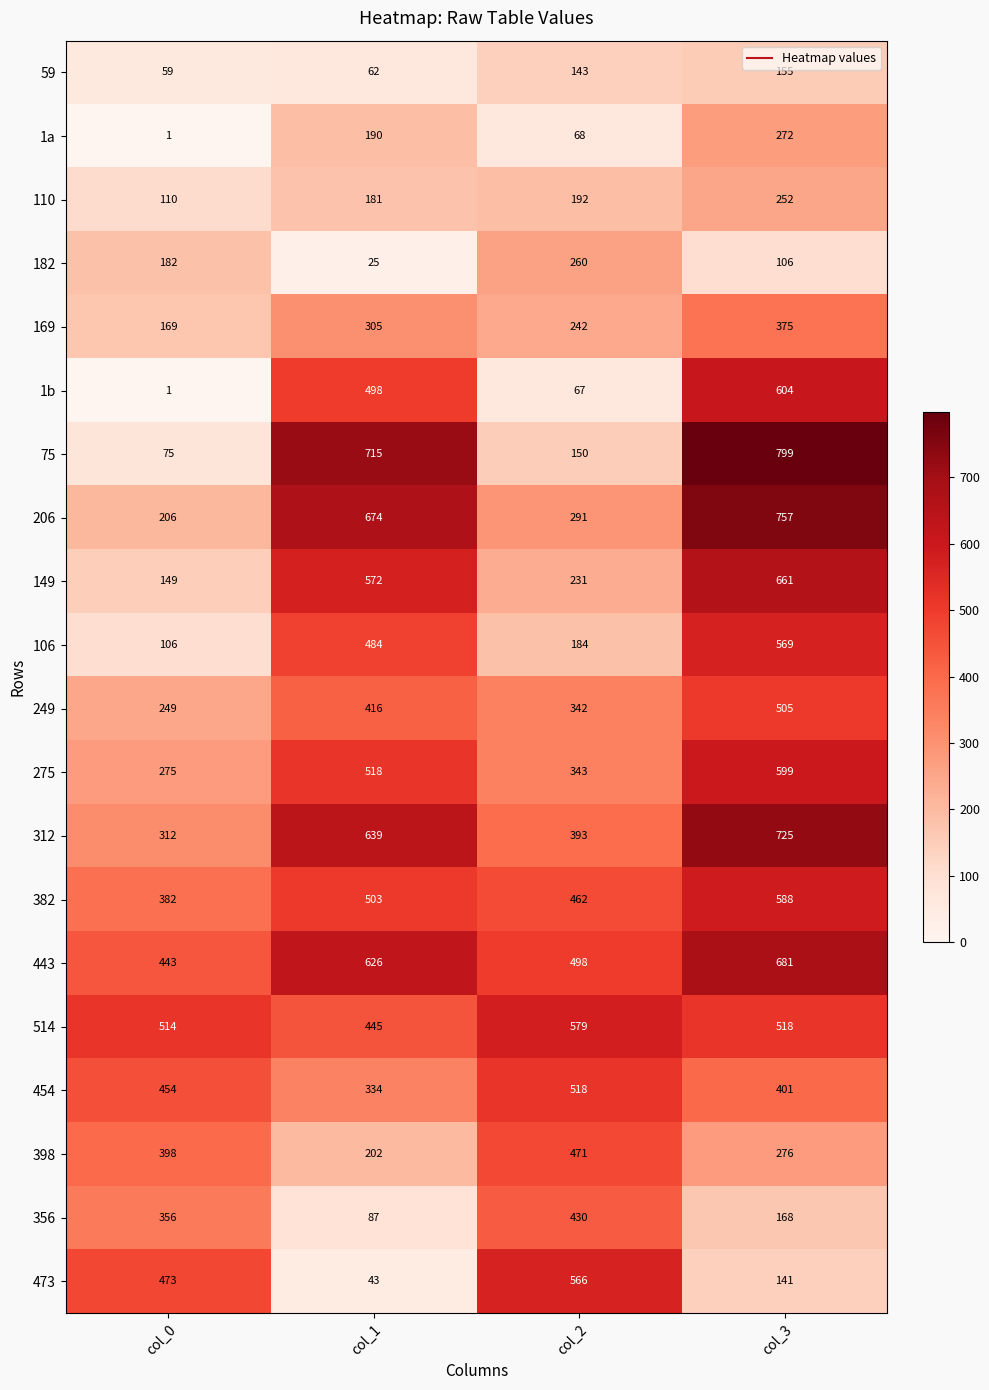

Which series has the widest spread of values?

75